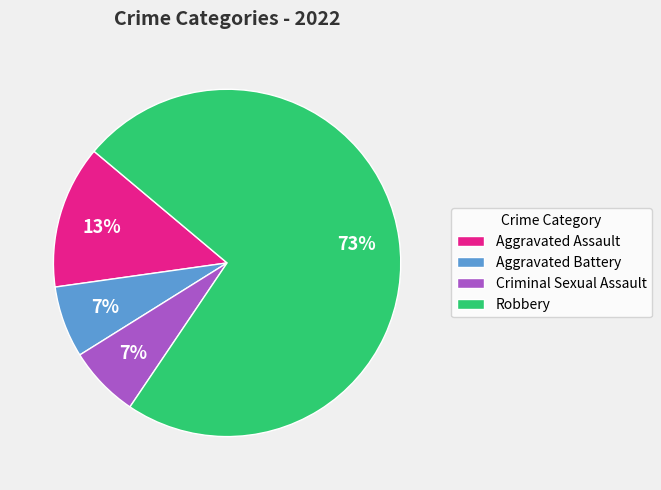

Combined, do Aggravated Battery and Robbery account for over 50%?

Yes